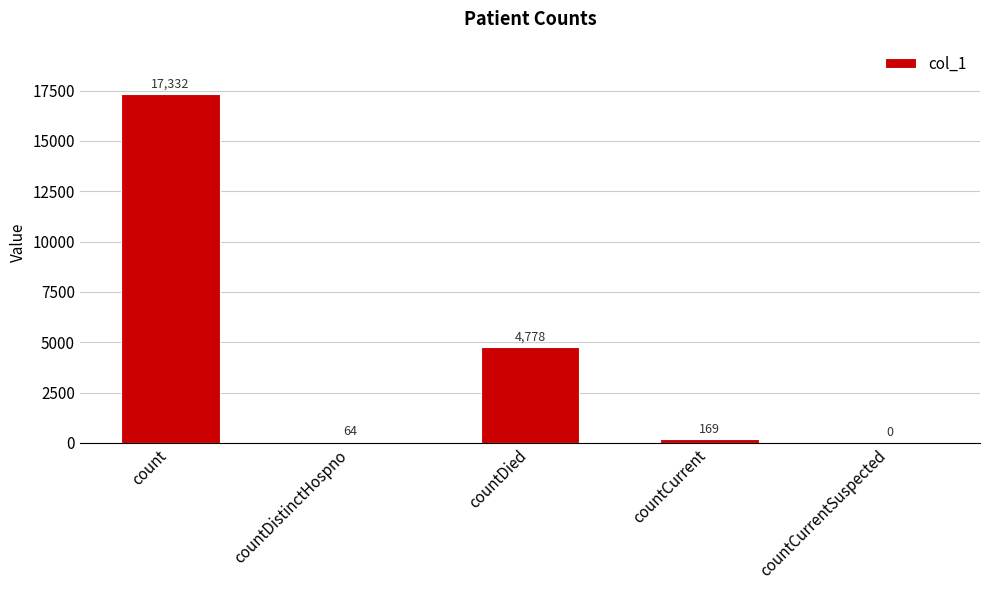

What is the difference between the values at countDistinctHospno and countCurrent?

105